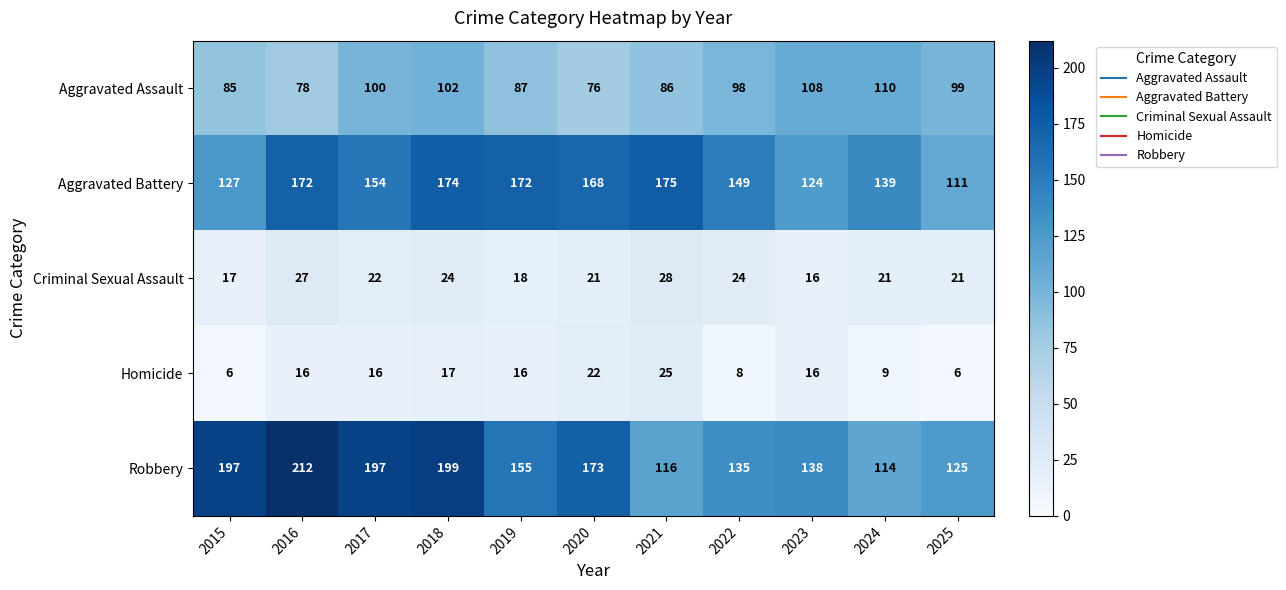

Is it true that Aggravated Battery equals 168 at 2020?

True